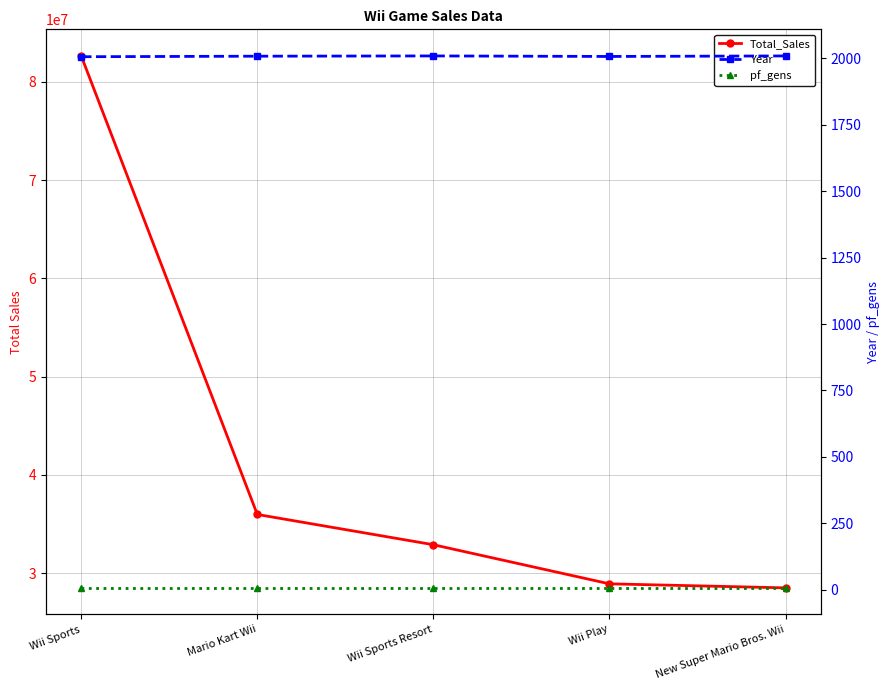

Which series changed the most between Wii Play and New Super Mario Bros. Wii?

Total_Sales